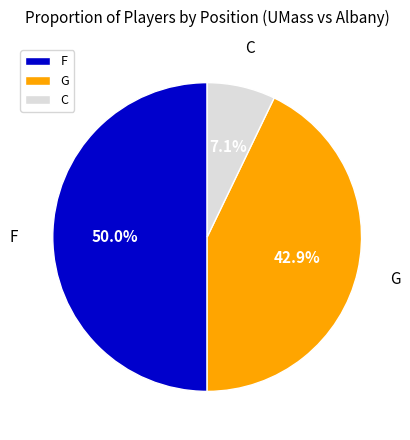

Count the number of slices in the pie.

3